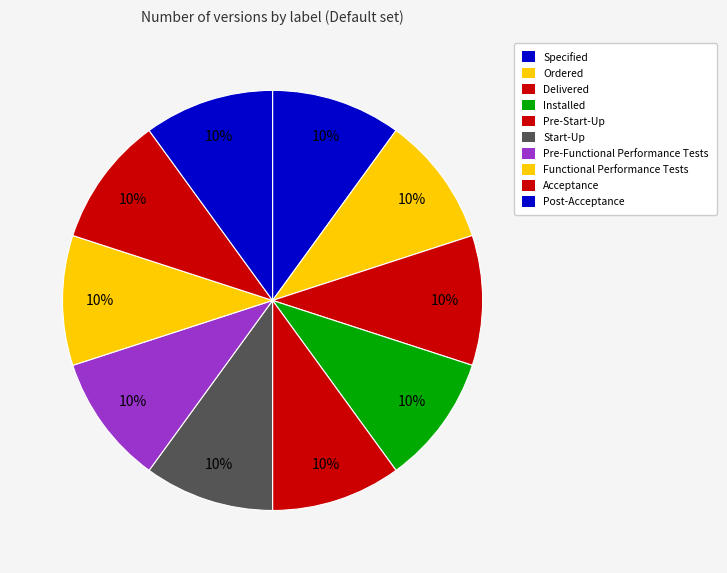

Is it true that Acceptance is 1% of the pie?

False